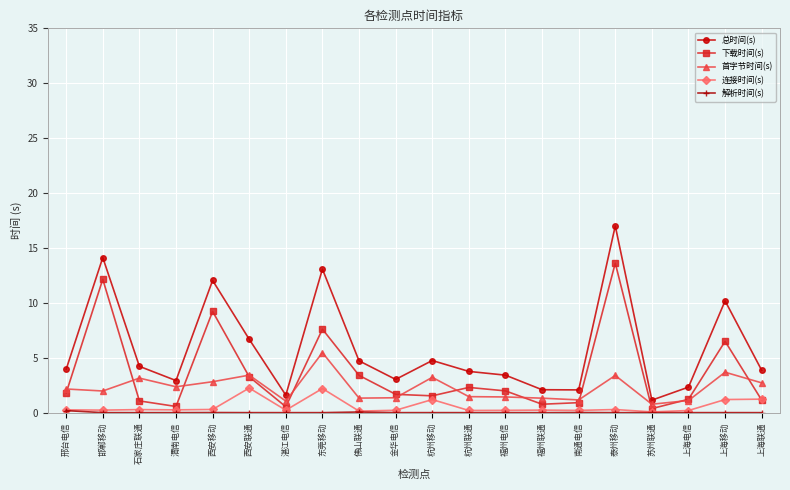

The 总时间(s) series shows 3.0 at 金华电信. True or false?

True